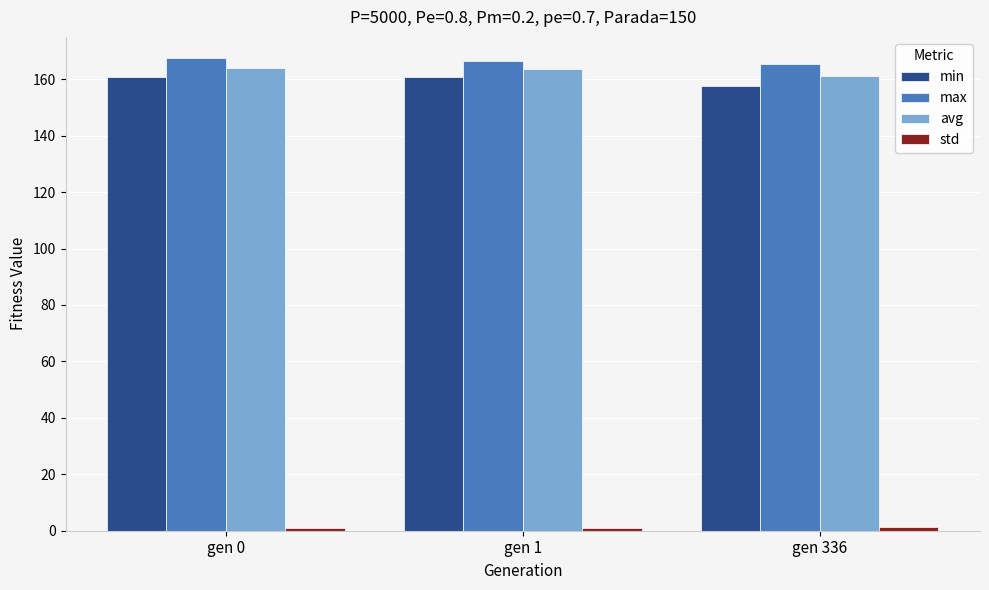

Is it true that avg equals 253.6 at gen 336?

False